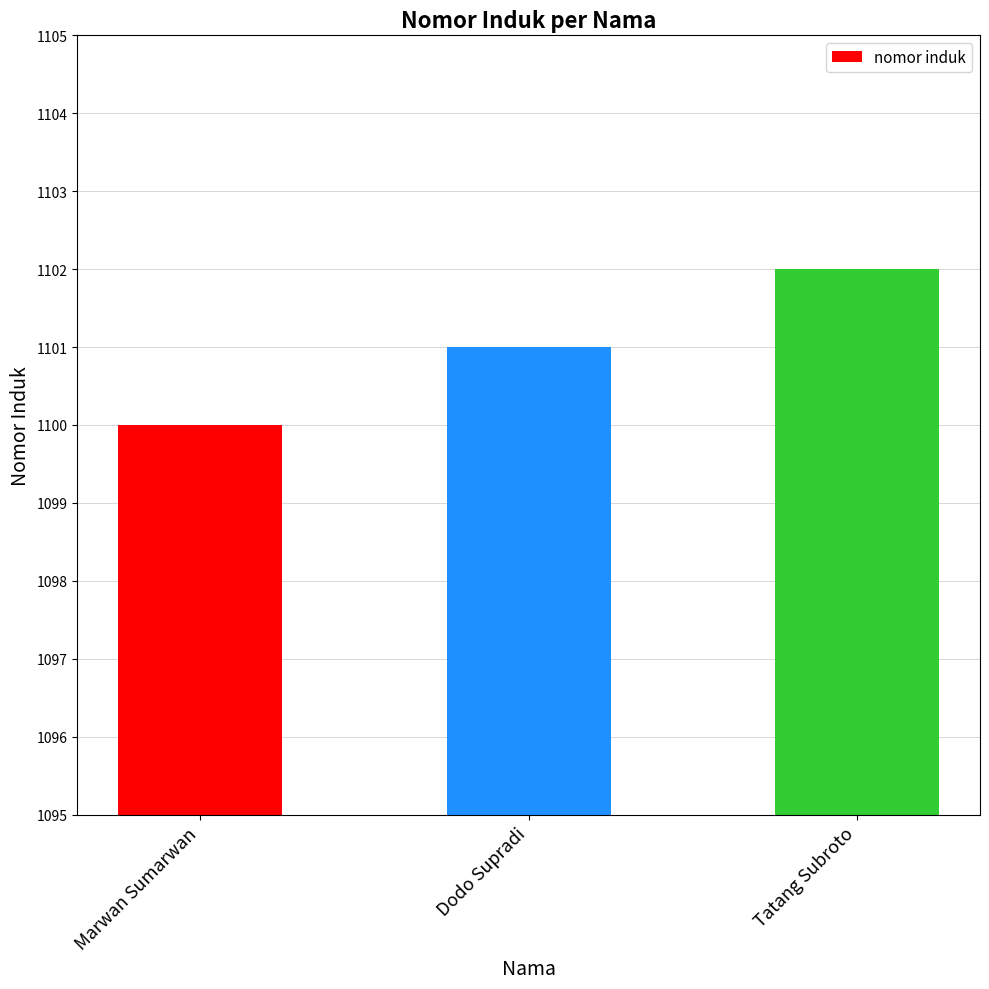

What is the label of the 3rd bar from the left?

Tatang Subroto